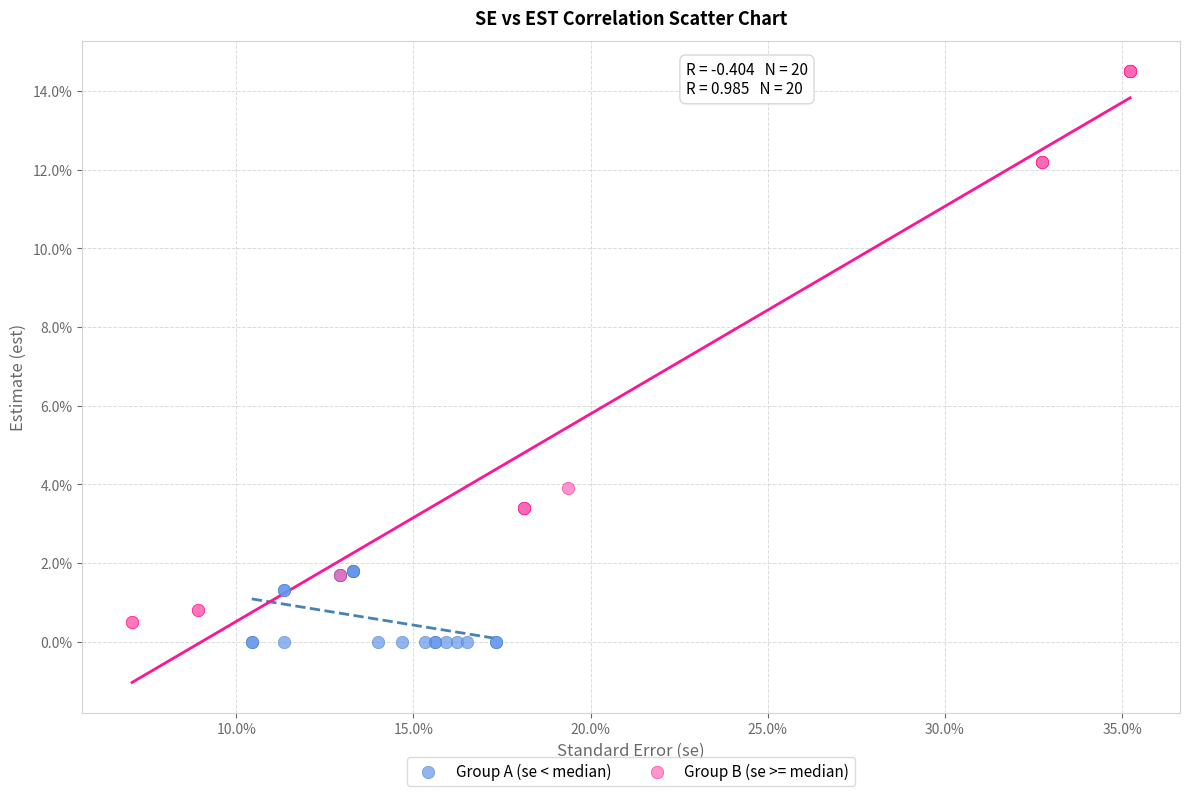

Which series has the largest Y range (max minus min)?

Group B (se >= median)